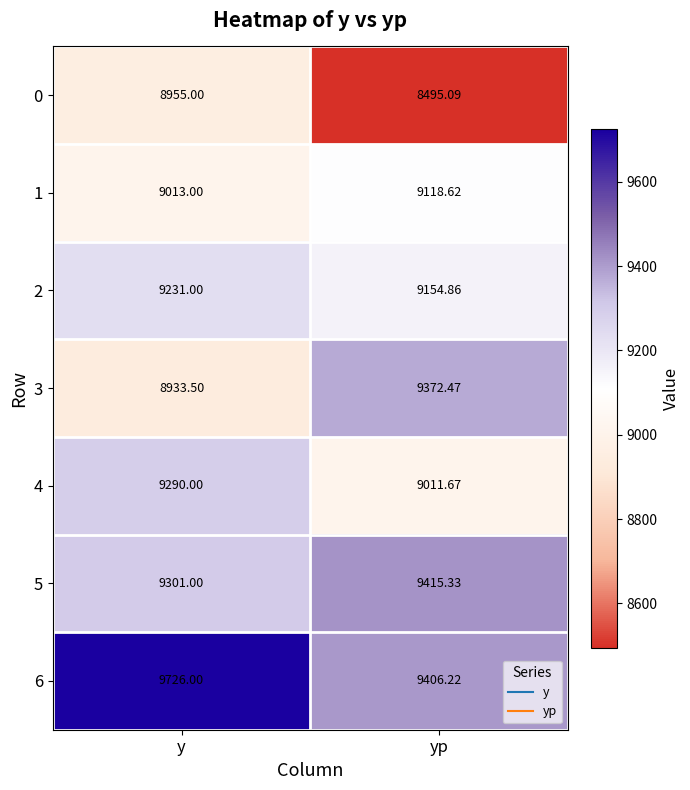

Where does the 5 series first go above 9415?

yp